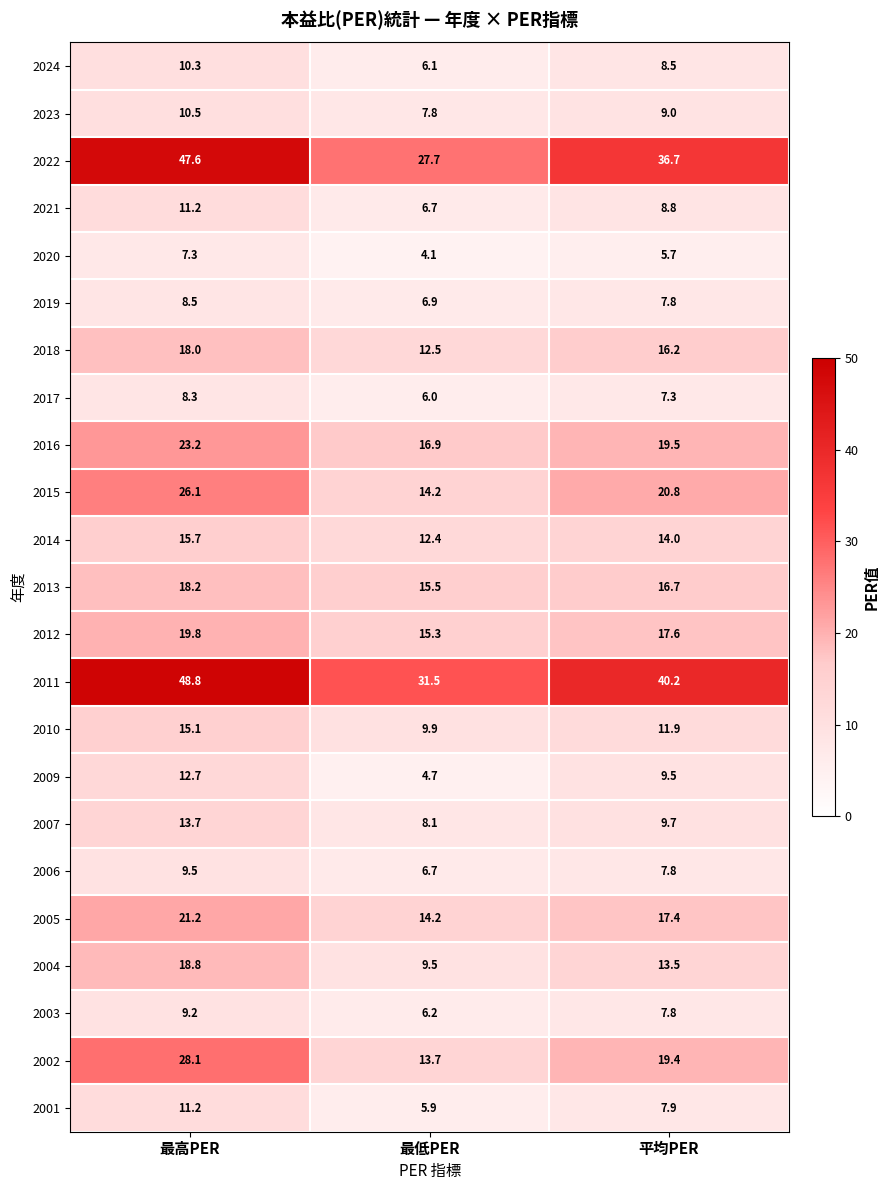

Which category has the highest value across all series?

最高PER